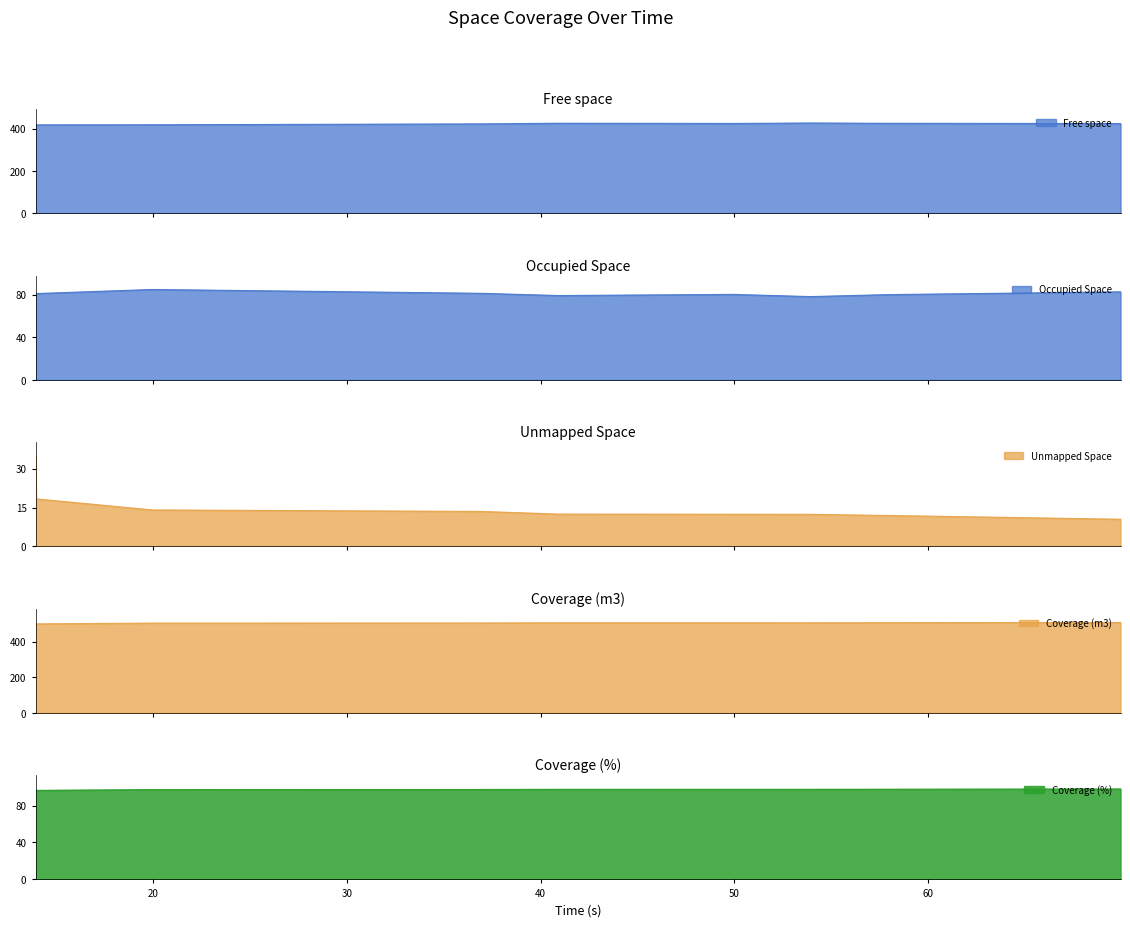

Rank the series at 57.937 from highest to lowest value.

Coverage (m3), Free space, Coverage (%), Occupied Space, Unmapped Space